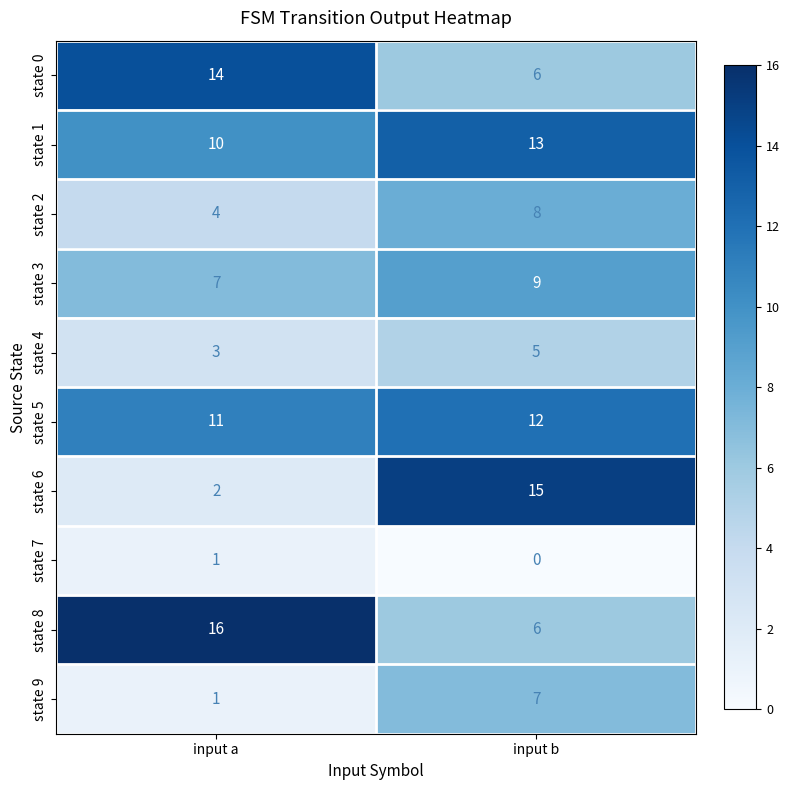

Between input a and input b, which series saw the biggest shift?

state 6